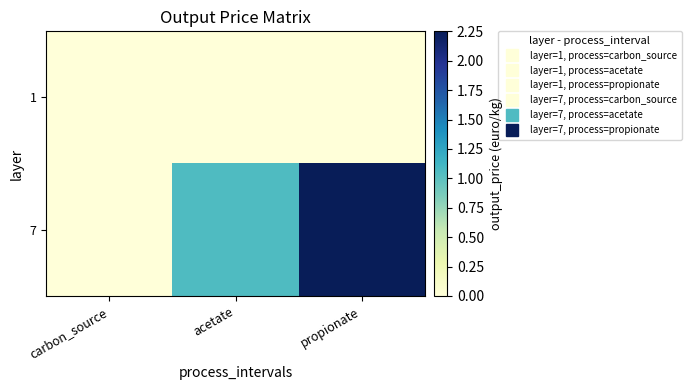

Reading right to left, transcribe all the data shown in this chart.

1: propionate=0.0	acetate=0.0	carbon_source=0.0
7: propionate=2.2	acetate=1.1	carbon_source=0.0